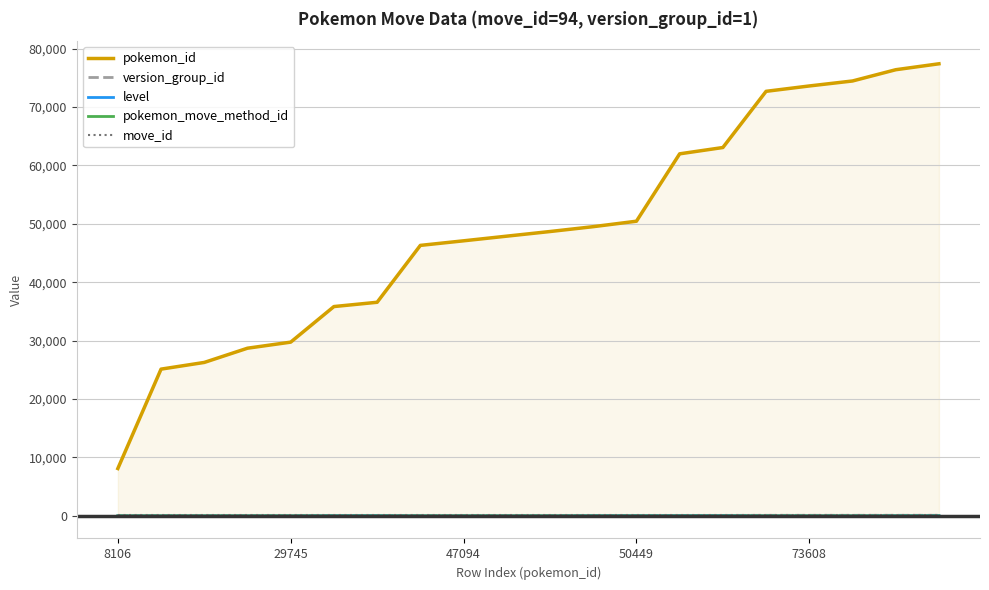

True or false: level and pokemon_id cross at least once.

False